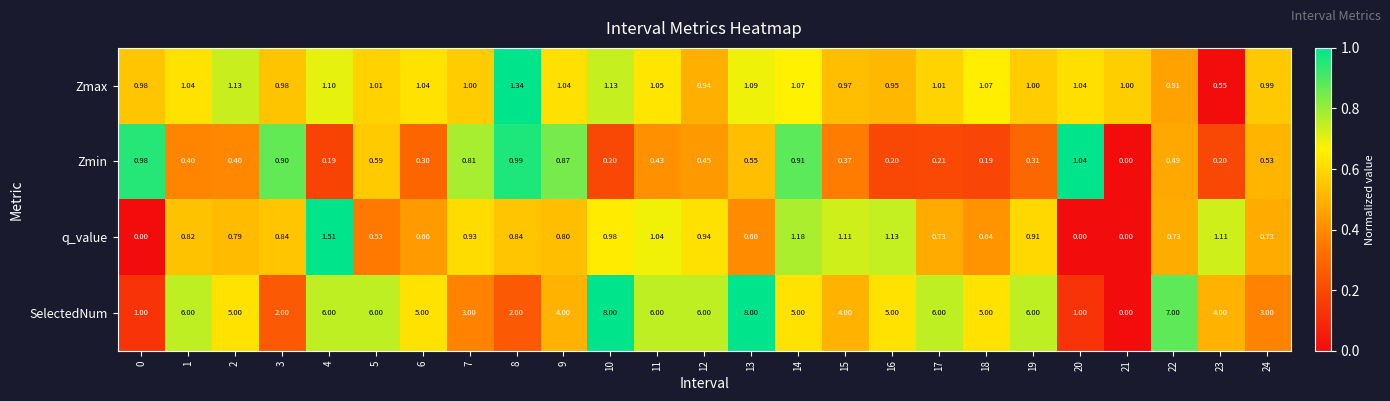

Between 0 and 8, which series saw the biggest shift?

SelectedNum